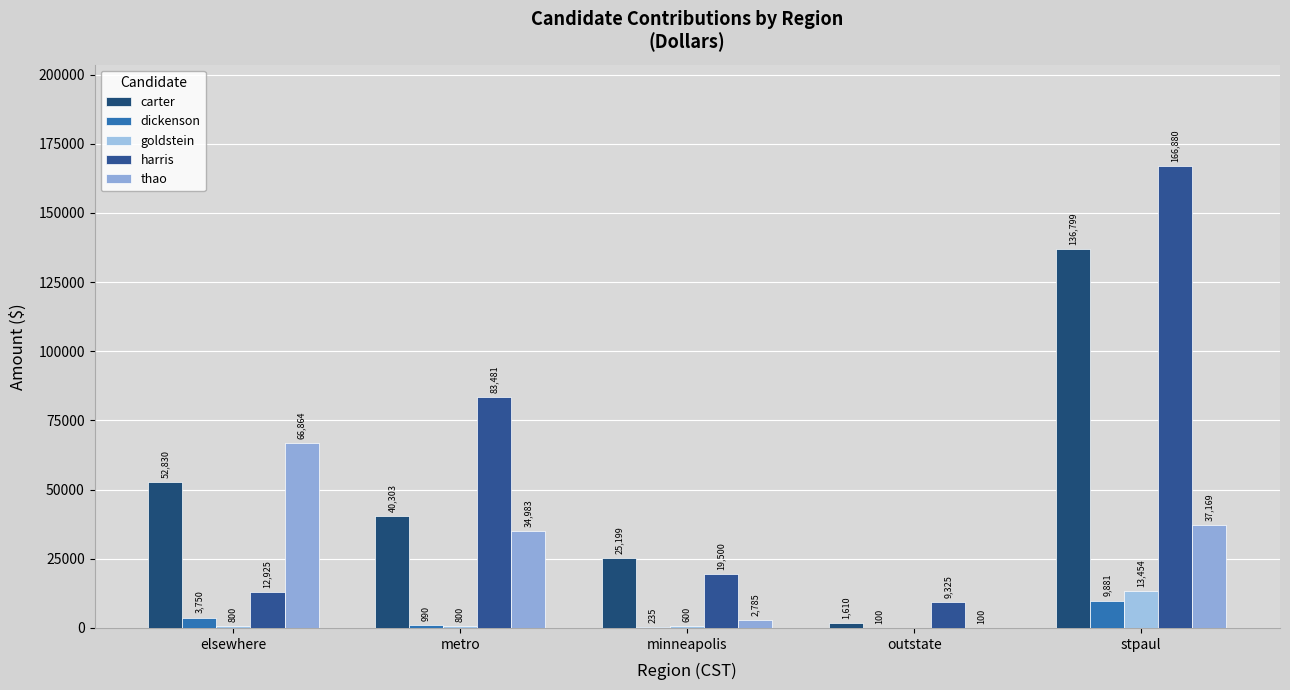

Between minneapolis and stpaul, which is larger?

stpaul